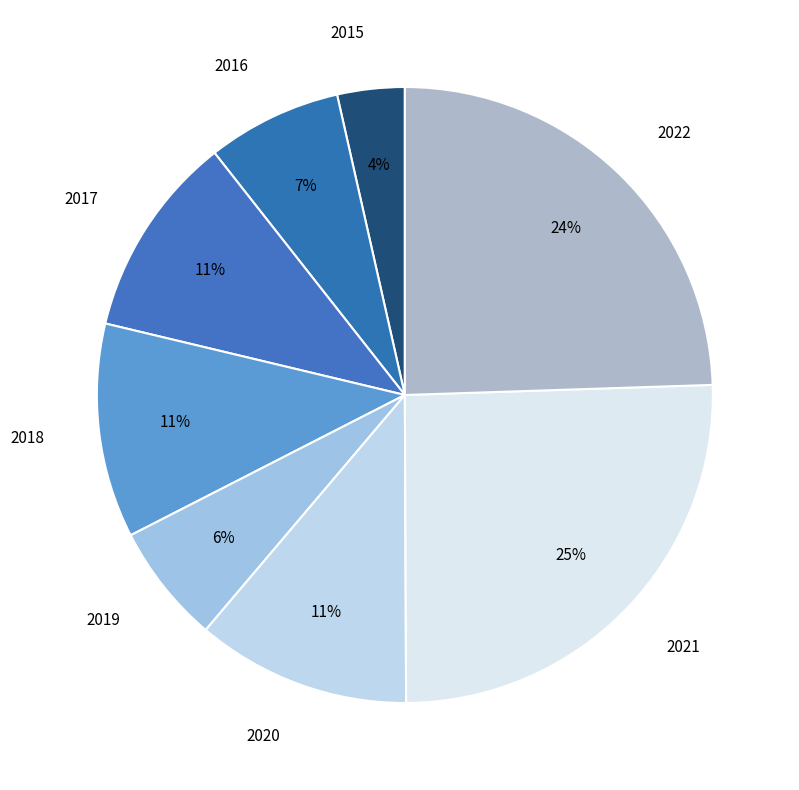

Which has a higher value, 2016 or 2015?

2016